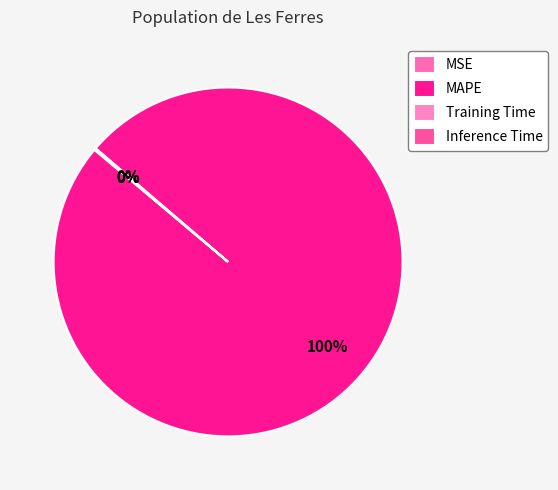

Count the number of slices in the pie.

4